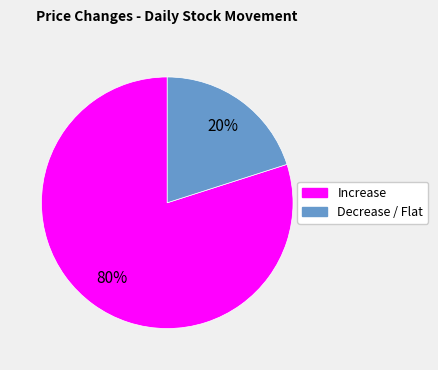

To the nearest percent, what is the average slice percentage?

50%